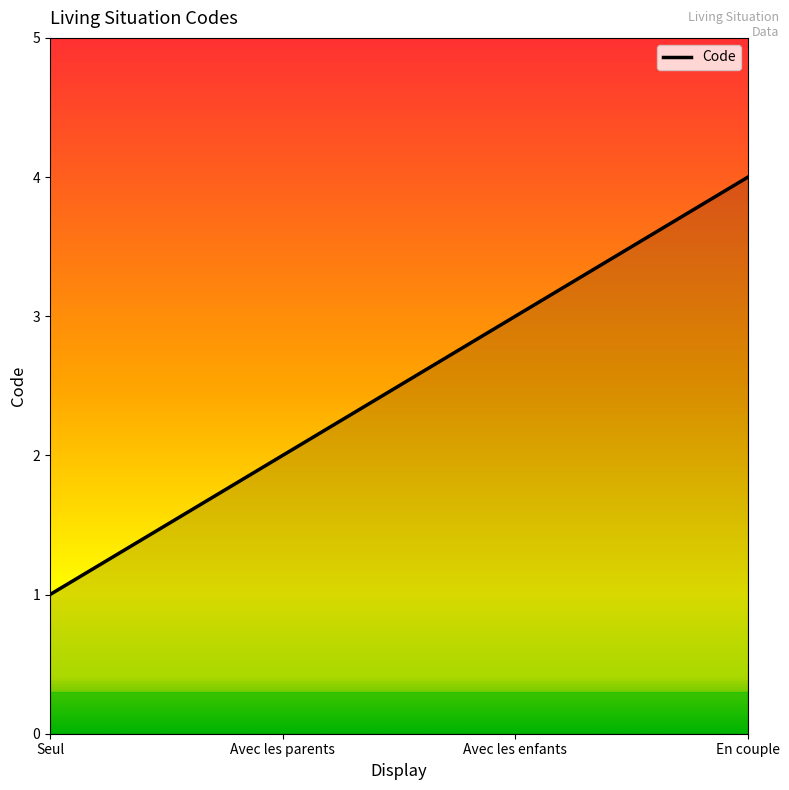

What is the approximate value at En couple?

4